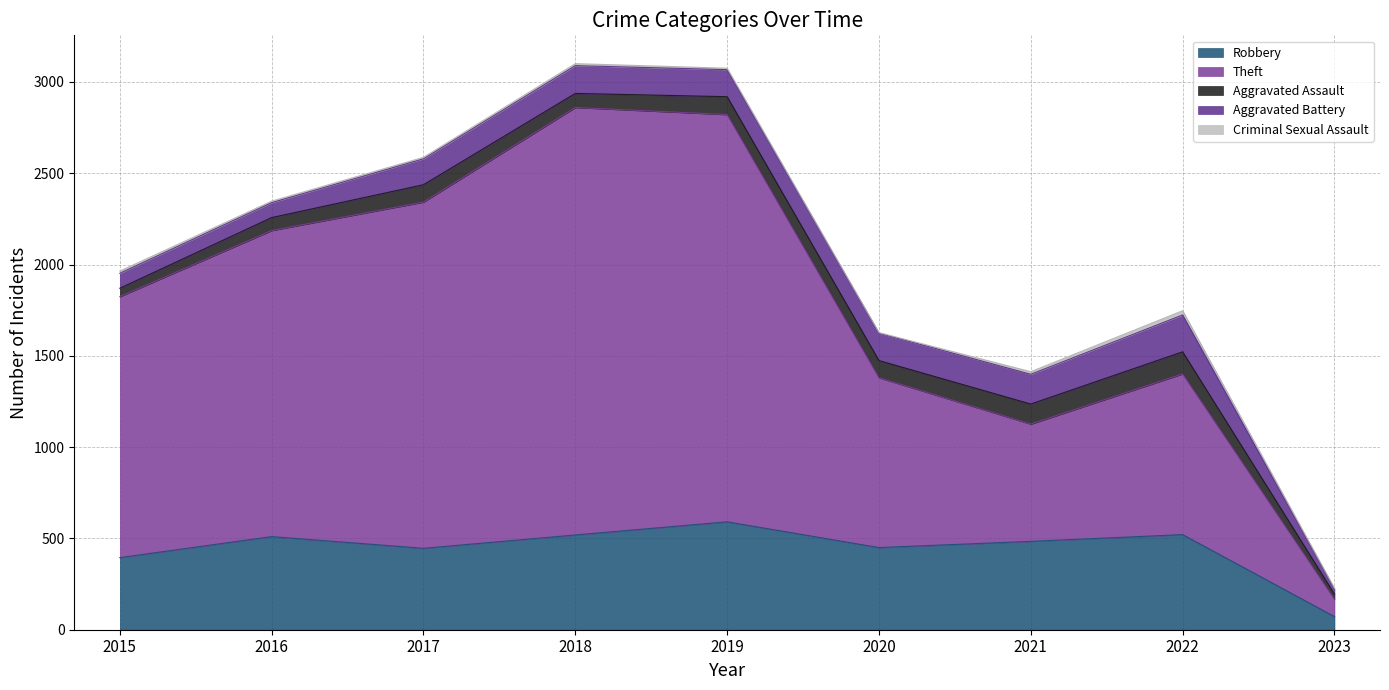

At which category does Robbery reach its first local peak?

2016